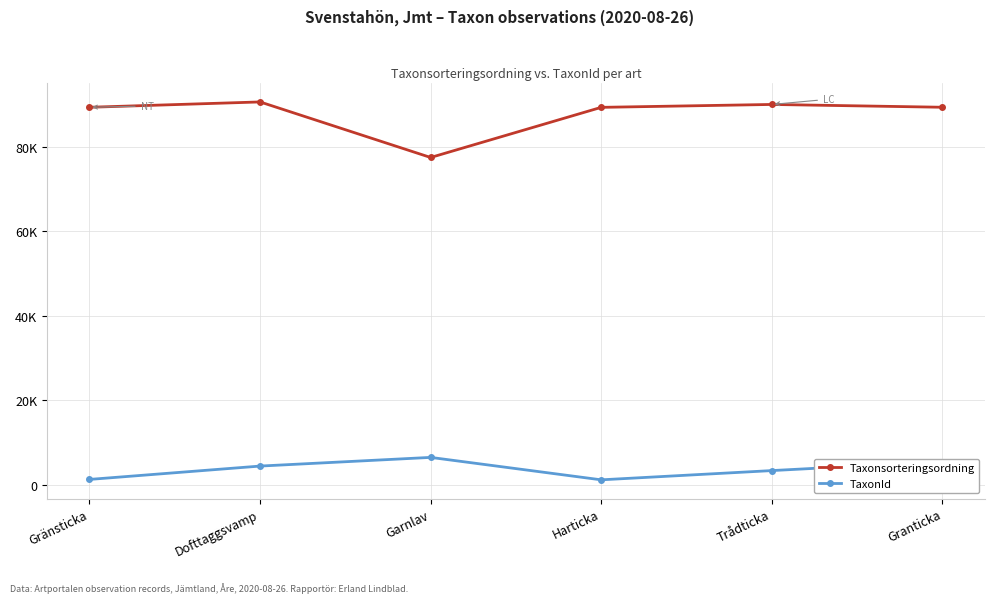

Rank the series by their average value, from highest to lowest.

Taxonsorteringsordning, TaxonId